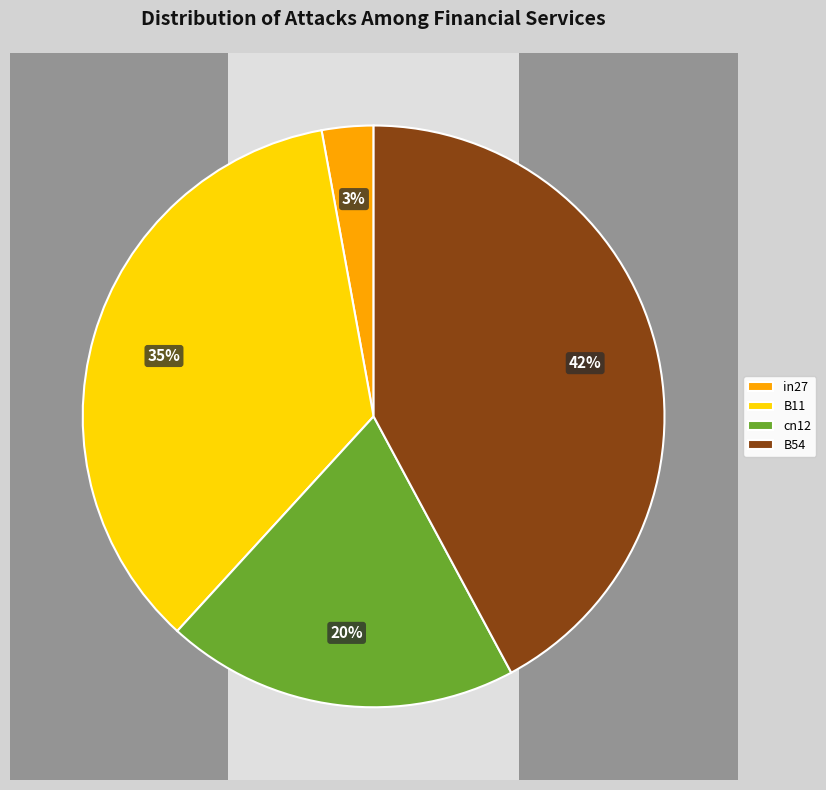

How many segments does this pie chart have?

4